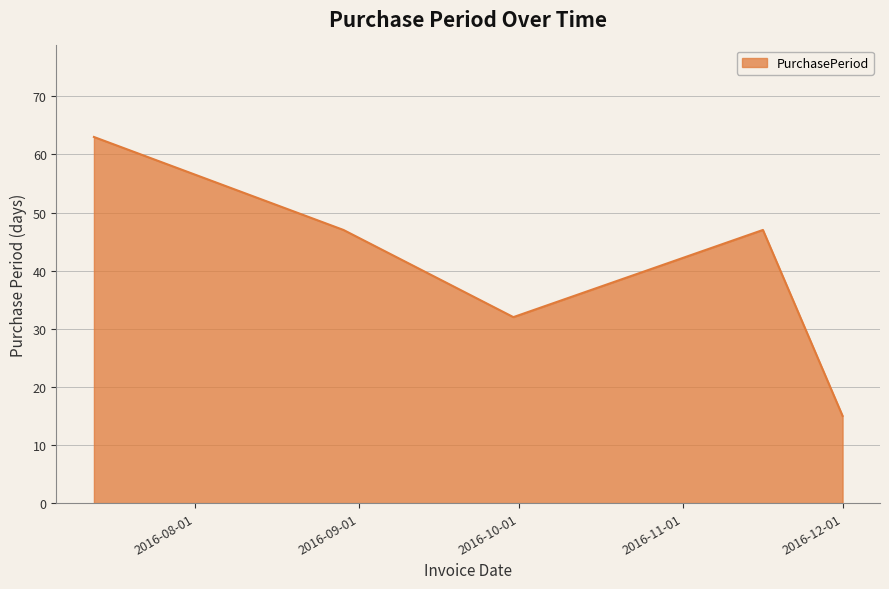

What is the greatest value displayed?

63